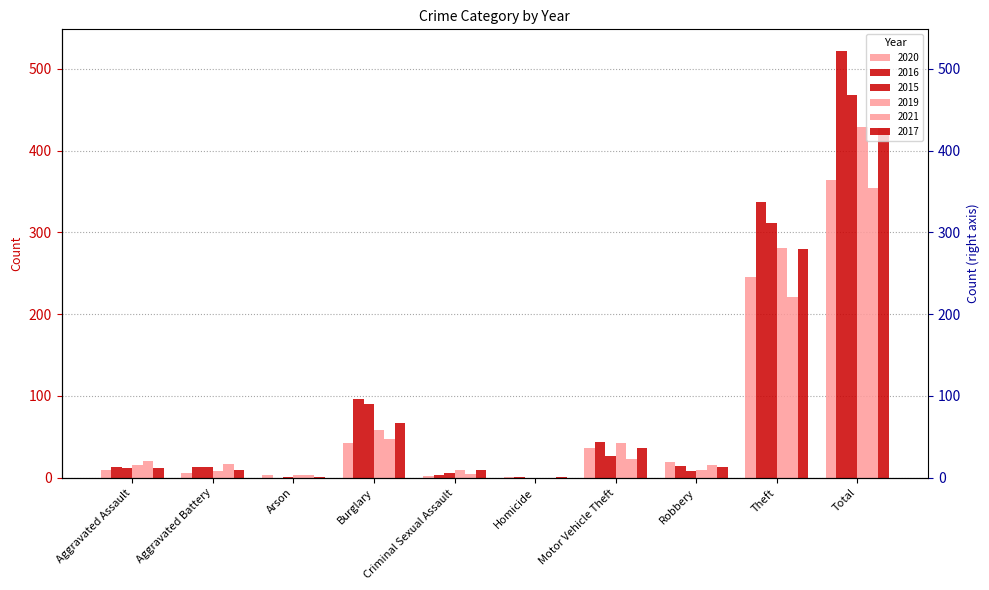

Reading left to right, extract all data points from this chart.

2020: 9	6	3	42	2	1	37	19	245	364
2016: 13	13	0	96	3	1	44	15	337	522
2015: 12	13	1	90	6	0	27	8	311	468
2019: 16	8	4	58	10	0	43	9	281	429
2021: 21	17	4	47	5	0	23	16	221	354
2017: 12	9	1	67	9	1	36	13	280	428